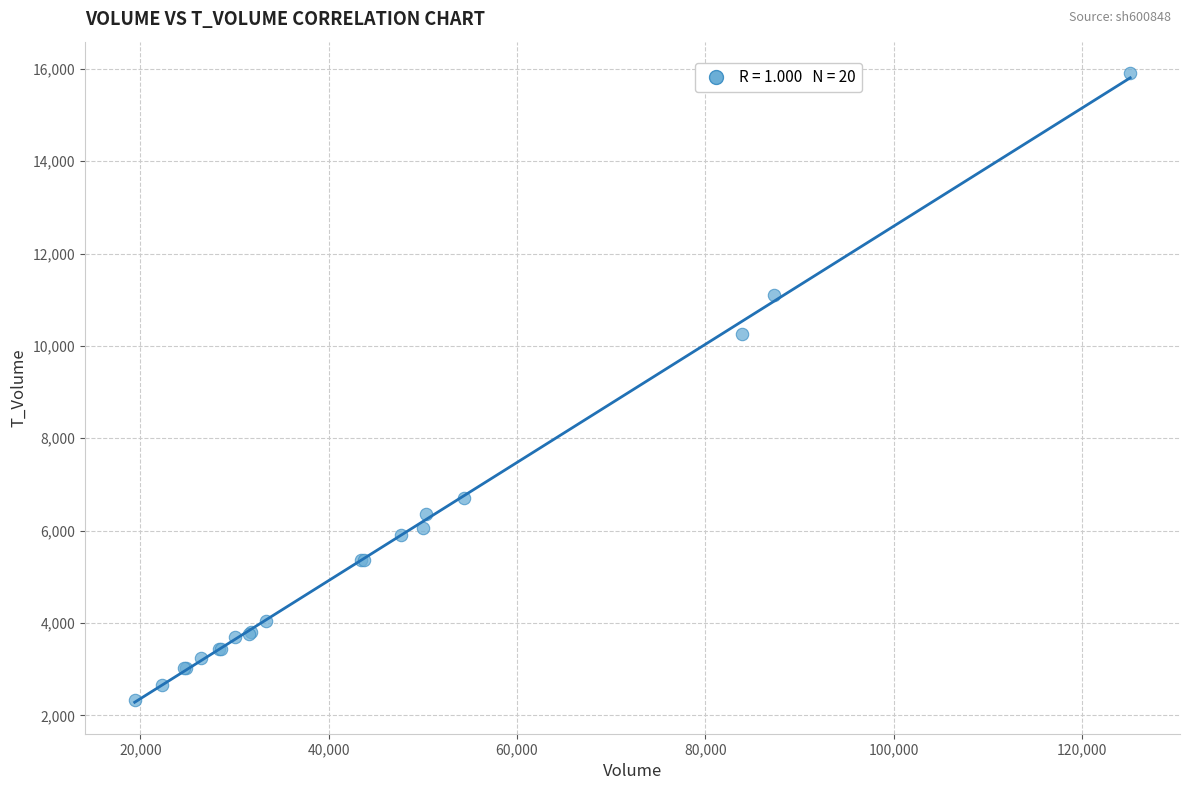

What Y value in the scatter plot is closest to 9116?

10256